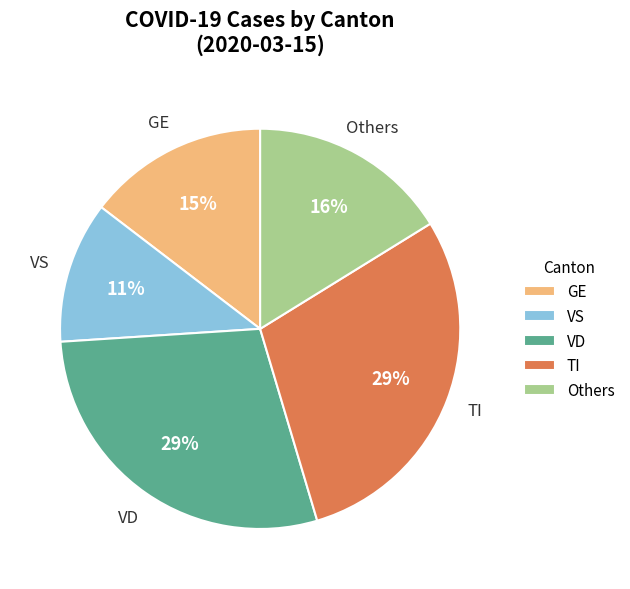

How many segments does this pie chart have?

5